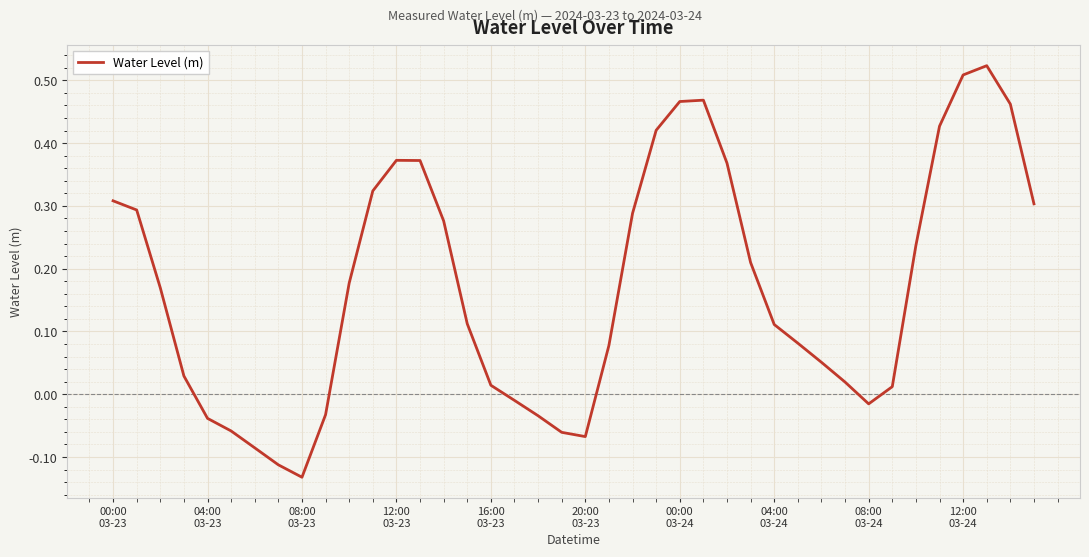

What is the difference between the maximum and minimum values?

0.7